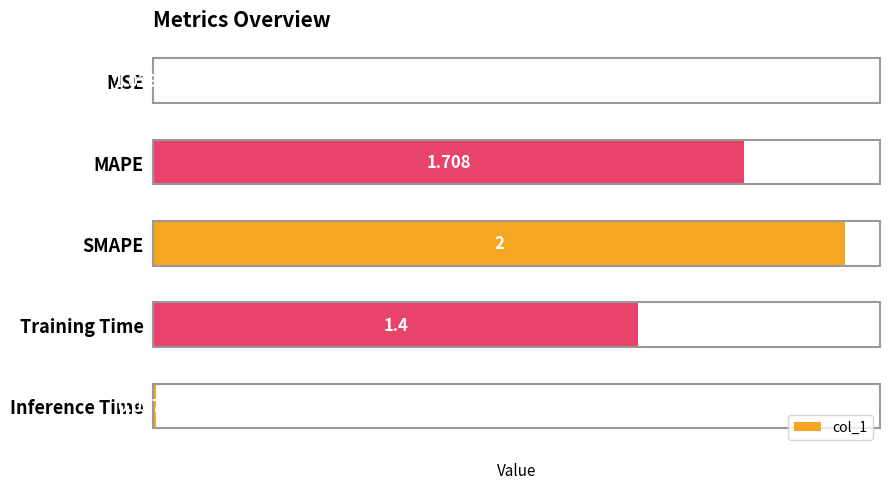

What is the sum of all values?

5.1